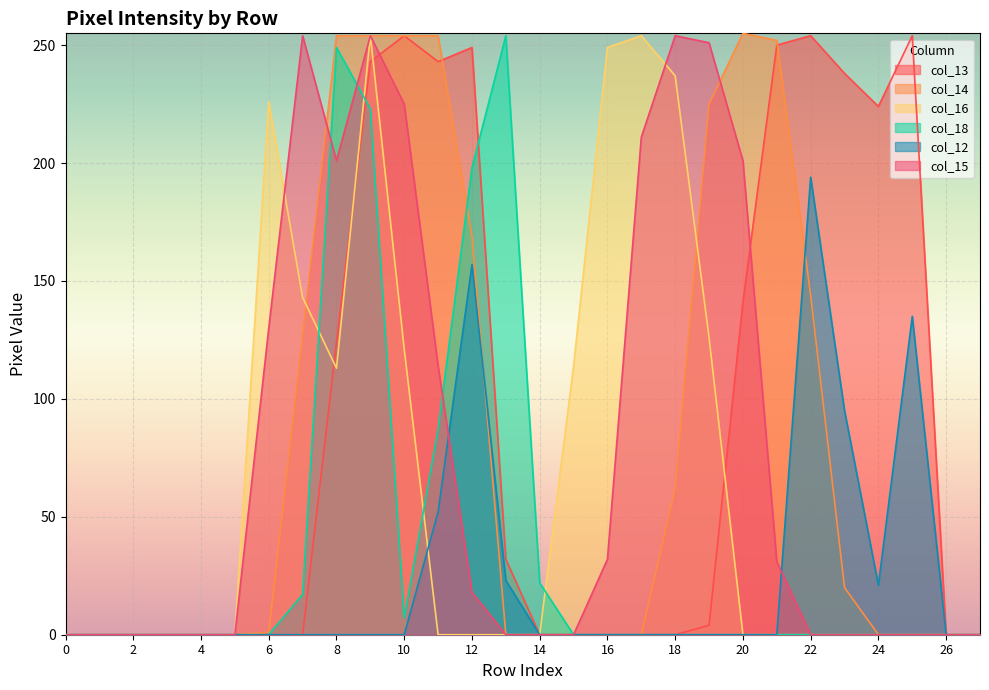

Reading left to right, transcribe all the data shown in this chart.

col_13: 0	0	0	0	0	0	0	0	124	243	254	243	249	32	0	0	0	0	0	4	141	250	254	238	224	254	0	0
col_14: 0	0	0	0	0	0	1	127	254	254	254	254	169	0	0	0	0	0	62	225	255	252	144	20	0	0	0	0
col_16: 0	0	0	0	0	0	226	143	113	254	121	0	0	0	0	114	249	254	237	126	0	0	0	0	0	0	0	0
col_18: 0	0	0	0	0	0	0	17	249	223	7	87	198	254	22	0	0	0	0	0	0	0	0	0	0	0	0	0
col_12: 0	0	0	0	0	0	0	0	0	0	0	52	157	23	0	0	0	0	0	0	0	0	194	95	21	135	0	0
col_15: 0	0	0	0	0	0	130	254	201	254	225	114	18	0	0	0	32	211	254	251	201	31	0	0	0	0	0	0